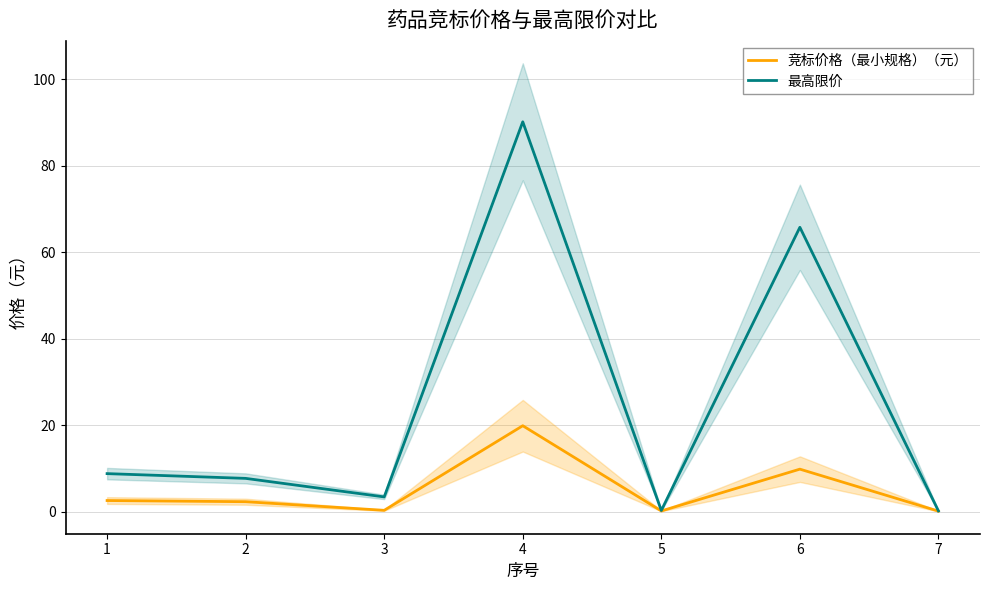

How many values in the 最高限价 series exceed 7?

4